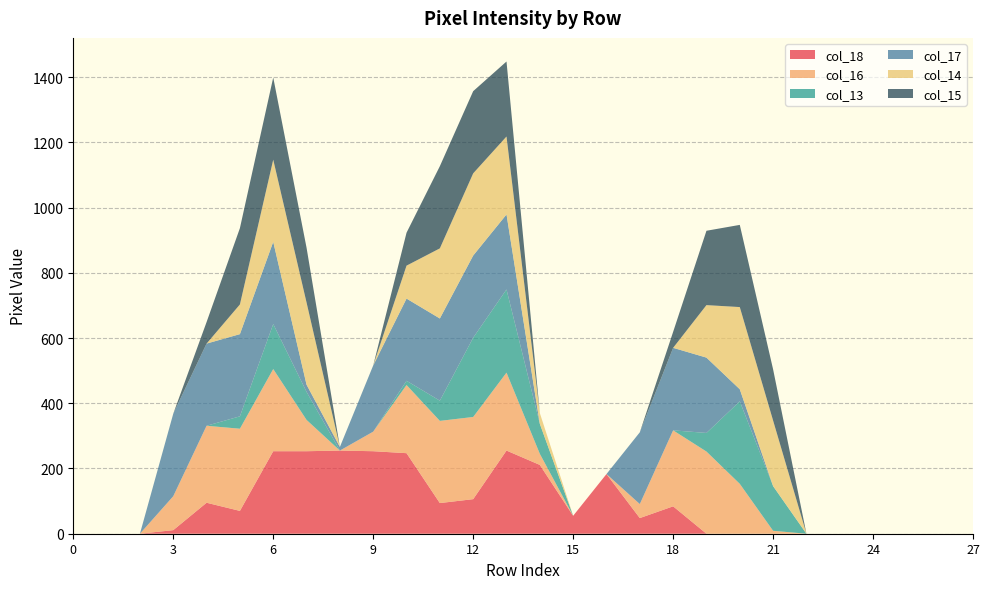

Reading left to right, what are all the values shown in this chart?

col_18: 0	0	0	11	95	70	253	253	255	253	247	94	106	255	211	55	183	48	84	0	0	0	0	0	0	0	0	0
col_16: 0	0	0	104	236	252	252	96	0	60	209	252	252	239	34	0	0	43	233	252	153	9	0	0	0	0	0	0
col_13: 0	0	0	0	0	38	138	86	0	0	13	62	243	255	92	0	0	0	0	57	253	137	0	0	0	0	0	0
col_17: 0	0	0	253	252	252	252	22	11	203	252	252	252	230	0	0	0	220	253	231	37	0	0	0	0	0	0	0
col_14: 0	0	0	0	0	91	252	252	0	0	101	215	252	239	33	0	0	0	0	161	252	201	0	0	0	0	0	0
col_15: 0	0	0	0	66	234	252	168	0	0	101	252	252	230	0	0	0	0	49	228	252	157	0	0	0	0	0	0